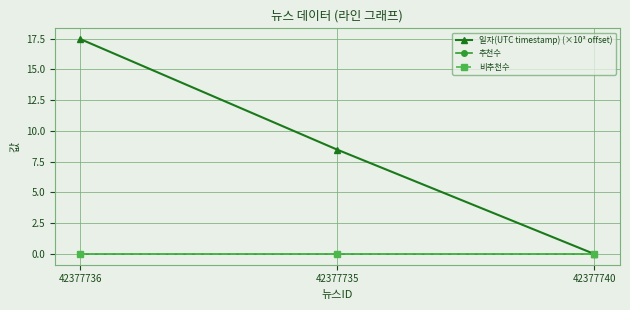

Is it true that 추천수 equals 0.0 at 42377736?

True